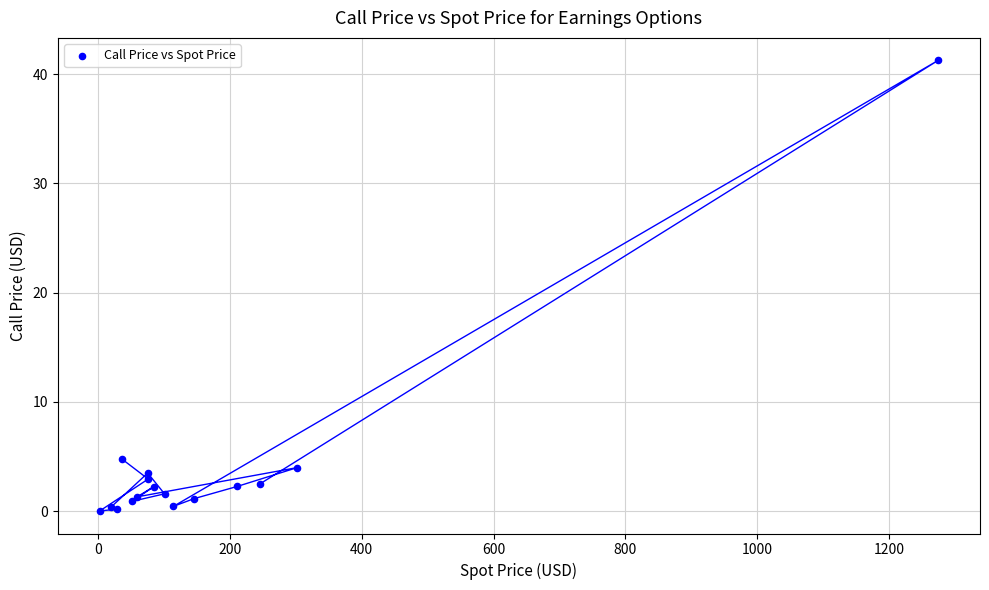

What Y value in the scatter plot is closest to 20?

4.8